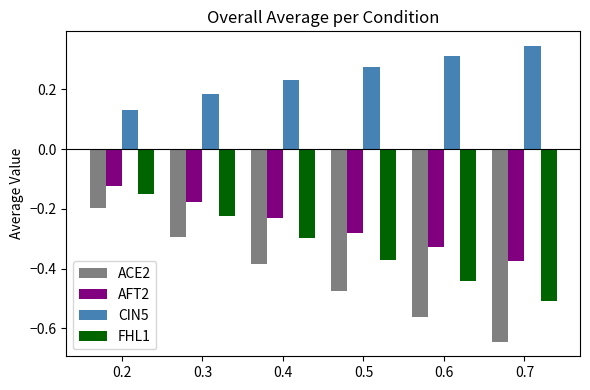

Which series has the widest spread of values?

ACE2